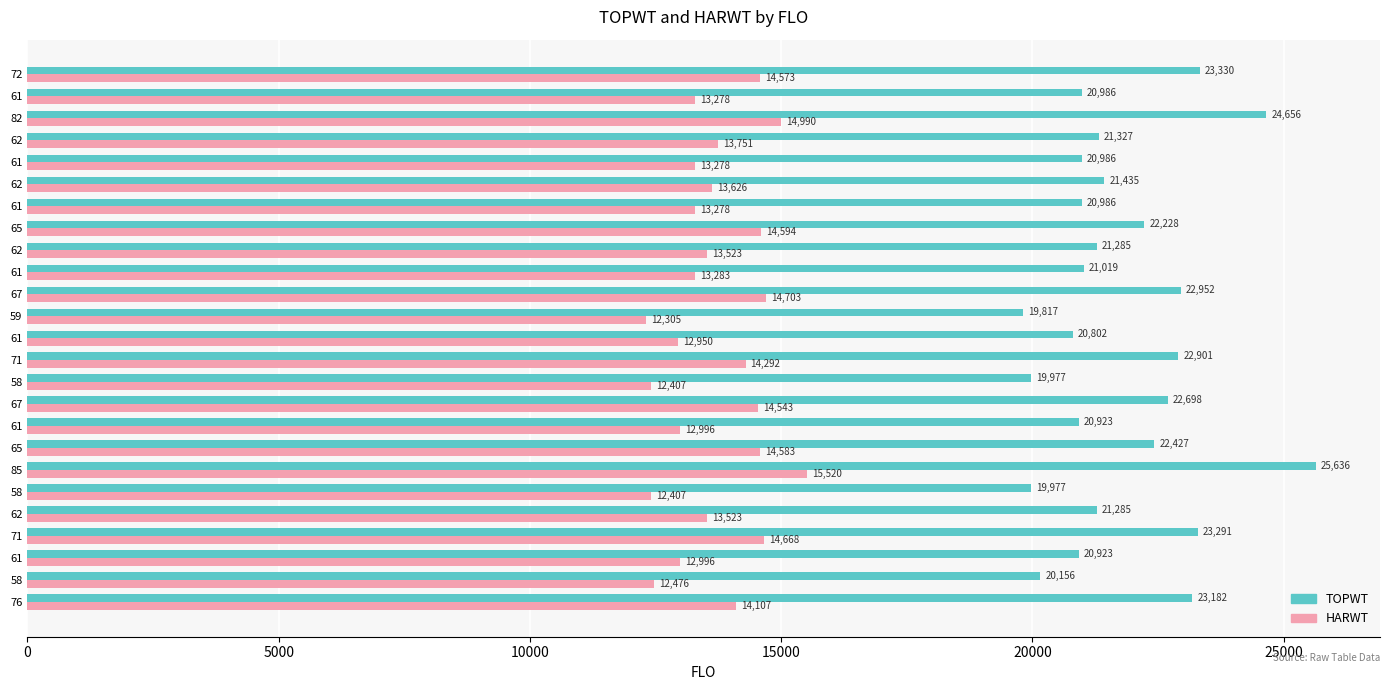

What are all the series names shown in the legend?

TOPWT, HARWT